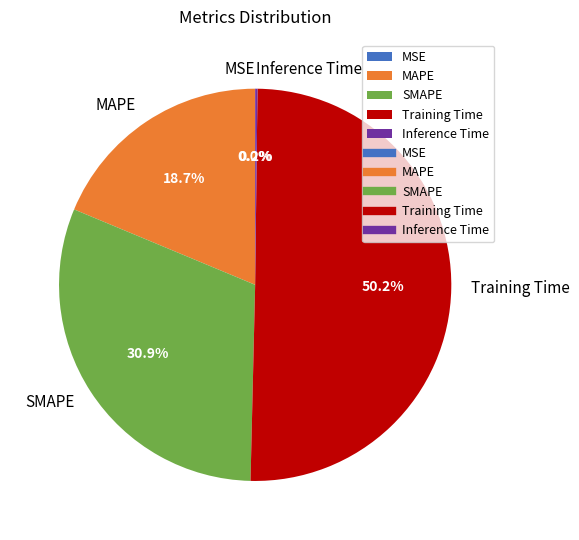

What percentage is NOT represented by SMAPE?

69.1%